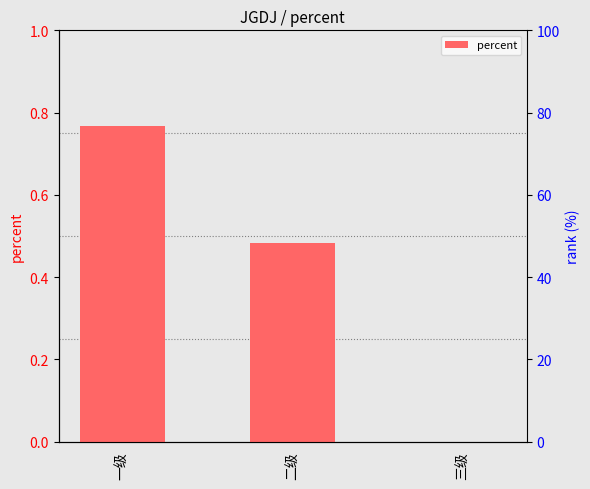

At which label is the value closest to 0?

三级